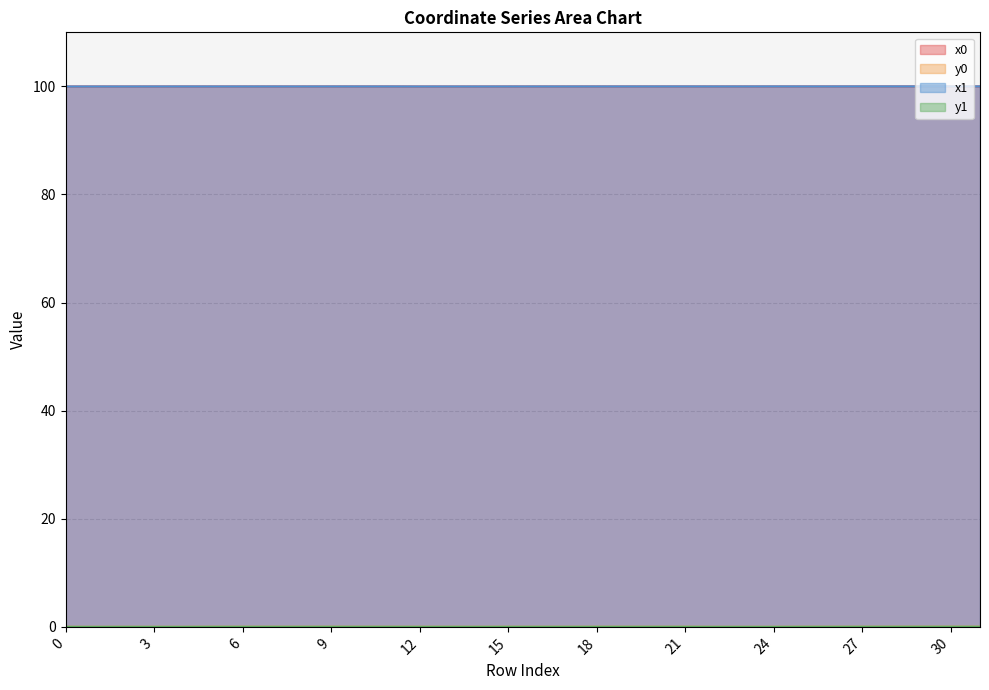

Does the chart display data point markers on the line(s)?

No